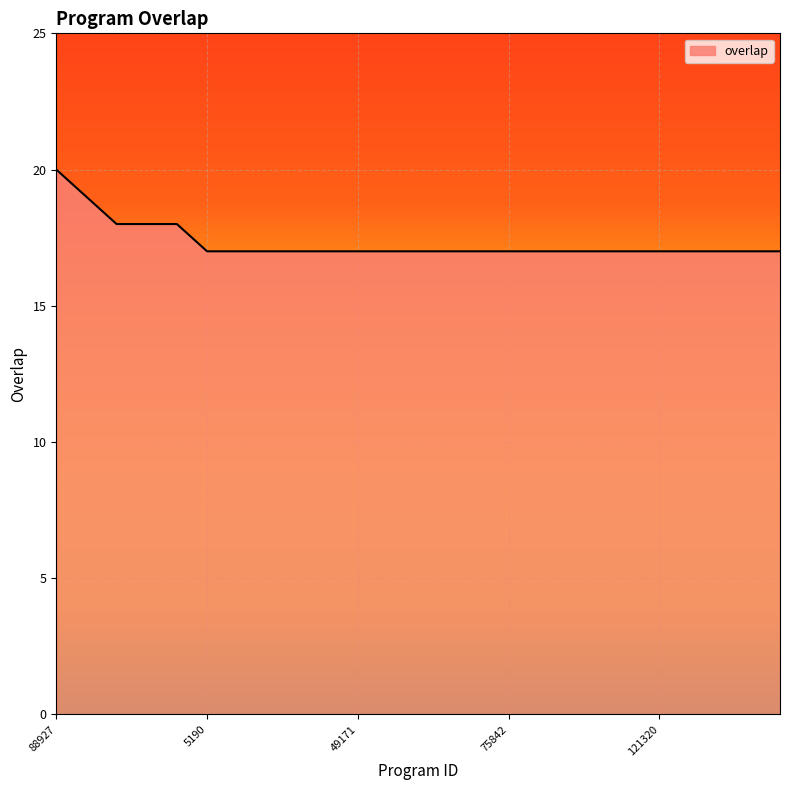

What is the greatest value displayed?

20